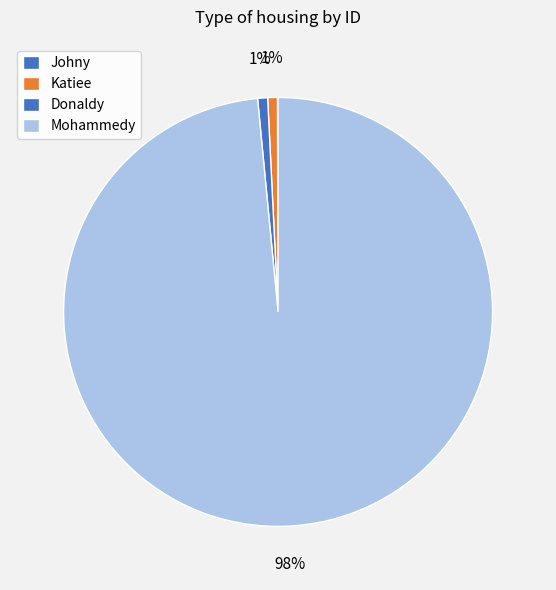

What percentage do Donaldy and Katiee together represent?

1.5%